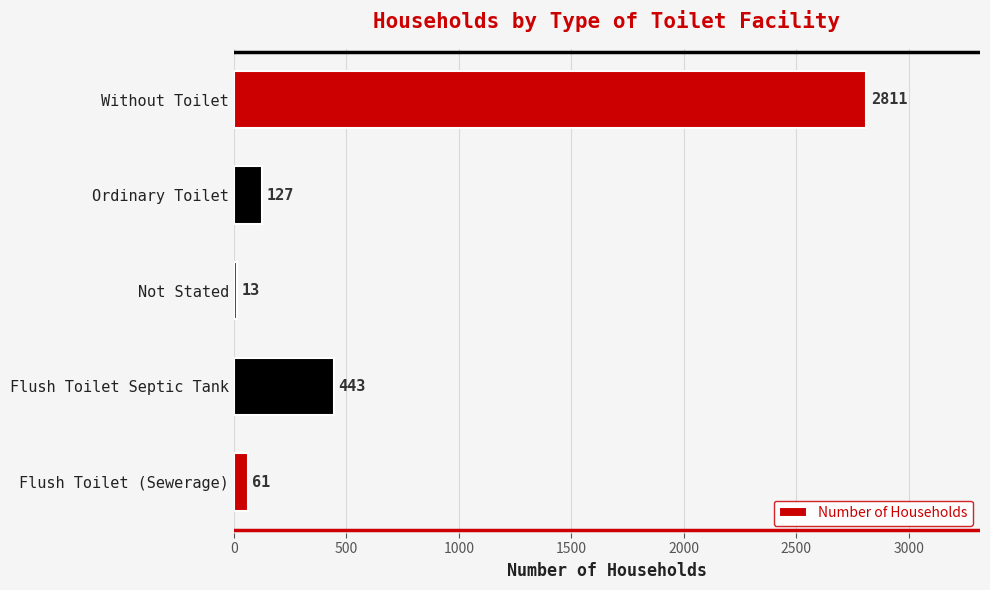

Where is the data nearest to the value 1412?

Flush Toilet Septic Tank